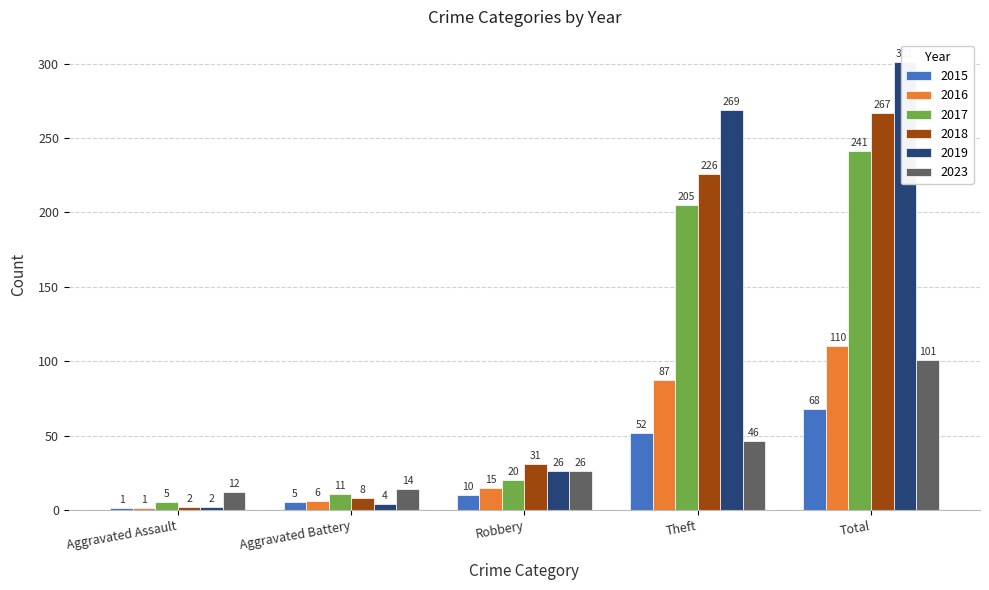

Which series has the largest total across all categories?

2019